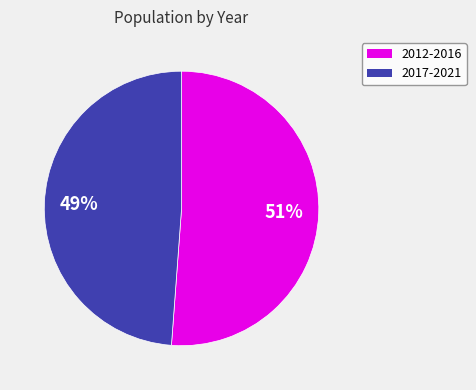

To the nearest percent, what is the difference between the largest and smallest slice percentages?

2%